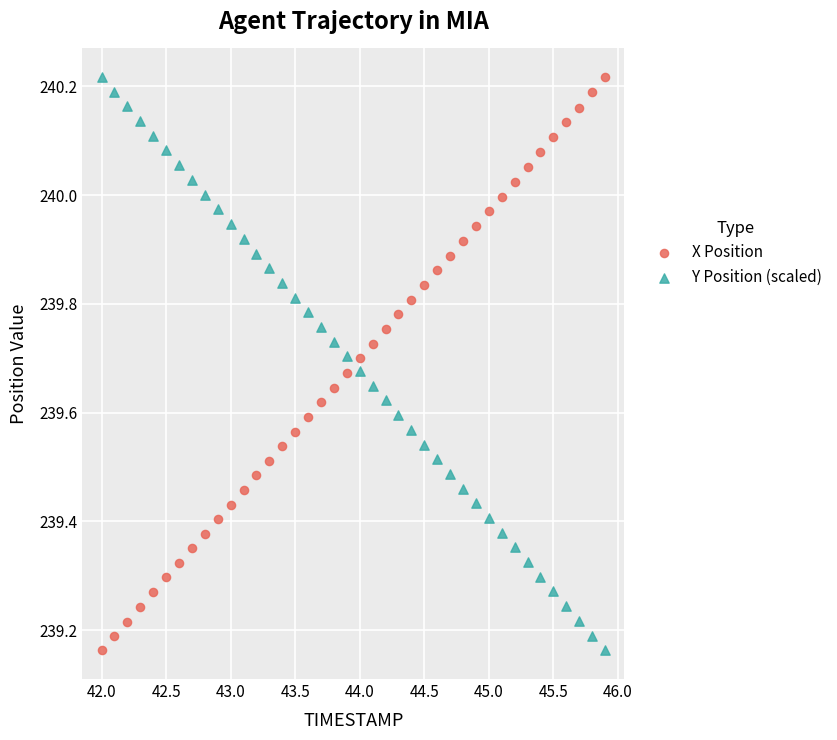

What are all the series names shown in the legend?

X Position, Y Position (scaled)